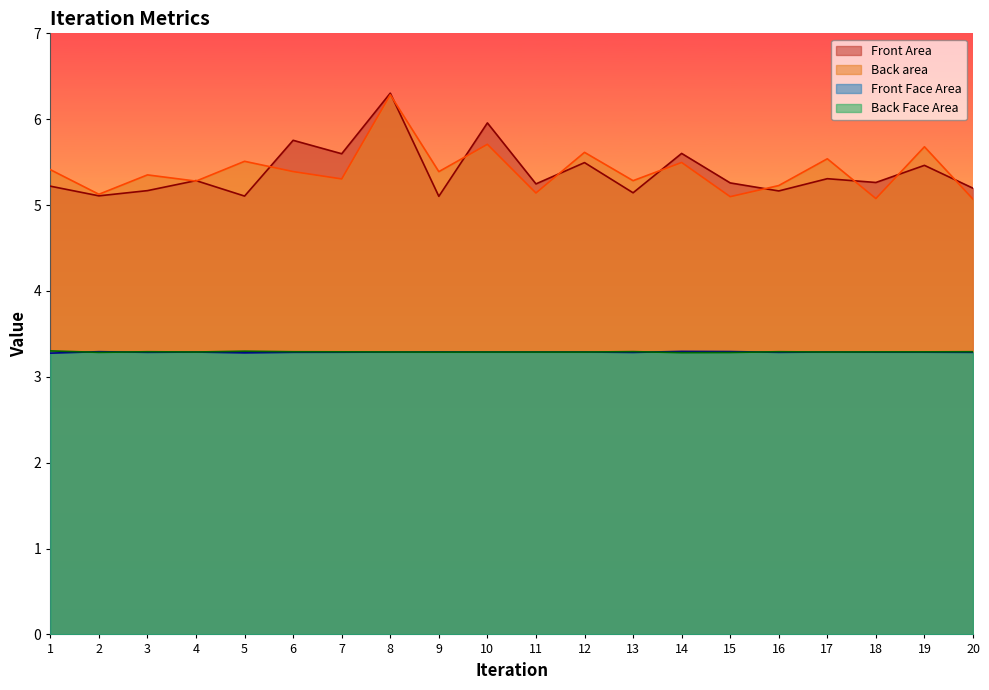

Reading left to right, what are all the values shown in this chart?

Front Area: 1=5.2	2=5.1	3=5.2	4=5.3	5=5.1	6=5.8	7=5.6	8=6.3	9=5.1	10=6.0	11=5.2	12=5.5	13=5.1	14=5.6	15=5.3	16=5.2	17=5.3	18=5.3	19=5.5	20=5.2
Back area: 1=5.4	2=5.1	3=5.4	4=5.3	5=5.5	6=5.4	7=5.3	8=6.3	9=5.4	10=5.7	11=5.1	12=5.6	13=5.3	14=5.5	15=5.1	16=5.2	17=5.5	18=5.1	19=5.7	20=5.1
Front Face Area: 1=3.3	2=3.3	3=3.3	4=3.3	5=3.3	6=3.3	7=3.3	8=3.3	9=3.3	10=3.3	11=3.3	12=3.3	13=3.3	14=3.3	15=3.3	16=3.3	17=3.3	18=3.3	19=3.3	20=3.3
Back Face Area: 1=3.3	2=3.3	3=3.3	4=3.3	5=3.3	6=3.3	7=3.3	8=3.3	9=3.3	10=3.3	11=3.3	12=3.3	13=3.3	14=3.3	15=3.3	16=3.3	17=3.3	18=3.3	19=3.3	20=3.3